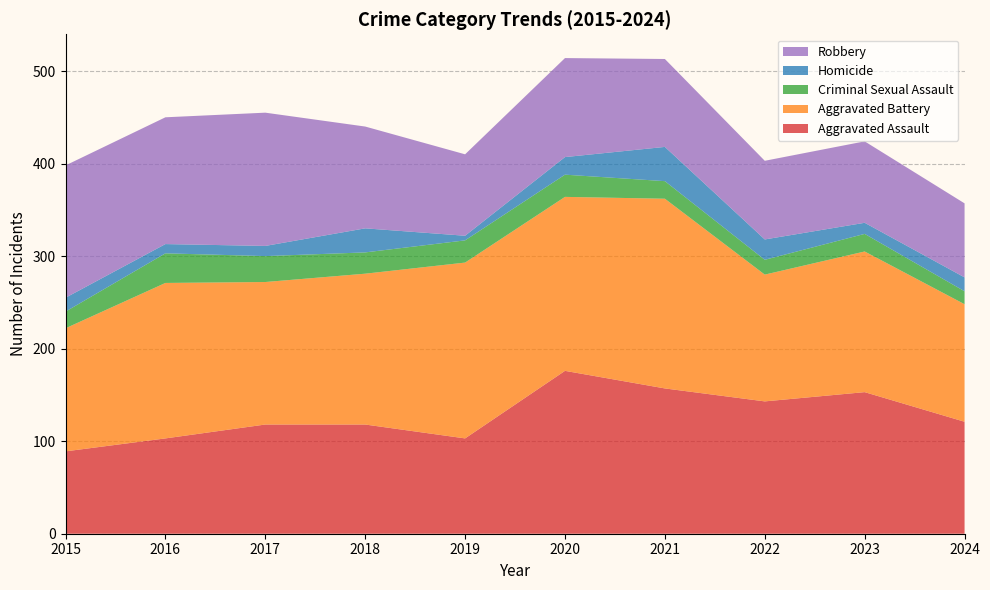

Reading left to right, extract all data points from this chart.

Aggravated Assault: 2015=89	2016=103	2017=118	2018=118	2019=103	2020=176	2021=157	2022=143	2023=153	2024=121
Aggravated Battery: 2015=133	2016=168	2017=154	2018=163	2019=190	2020=188	2021=205	2022=137	2023=152	2024=127
Criminal Sexual Assault: 2015=18	2016=32	2017=28	2018=23	2019=24	2020=24	2021=19	2022=16	2023=19	2024=14
Homicide: 2015=15	2016=10	2017=11	2018=26	2019=5	2020=19	2021=37	2022=22	2023=12	2024=15
Robbery: 2015=143	2016=137	2017=144	2018=110	2019=88	2020=107	2021=95	2022=85	2023=88	2024=80